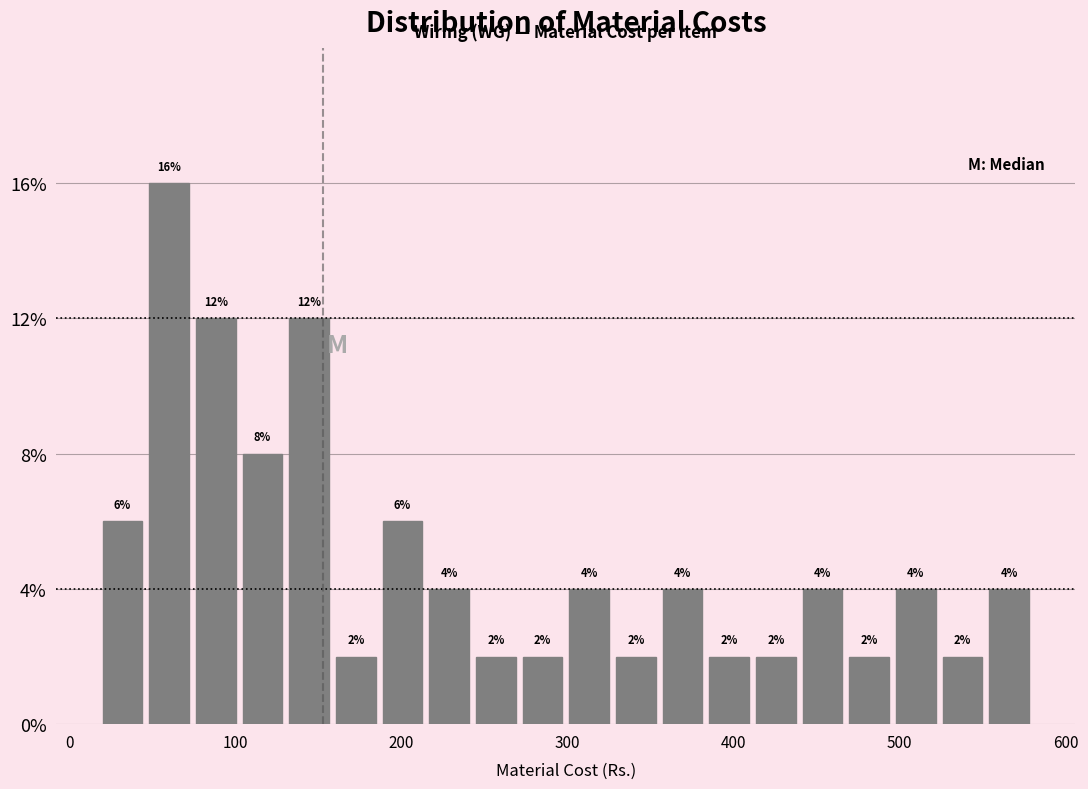

Read against the x-axis, roughly where is the centre of the tallest bar?

60